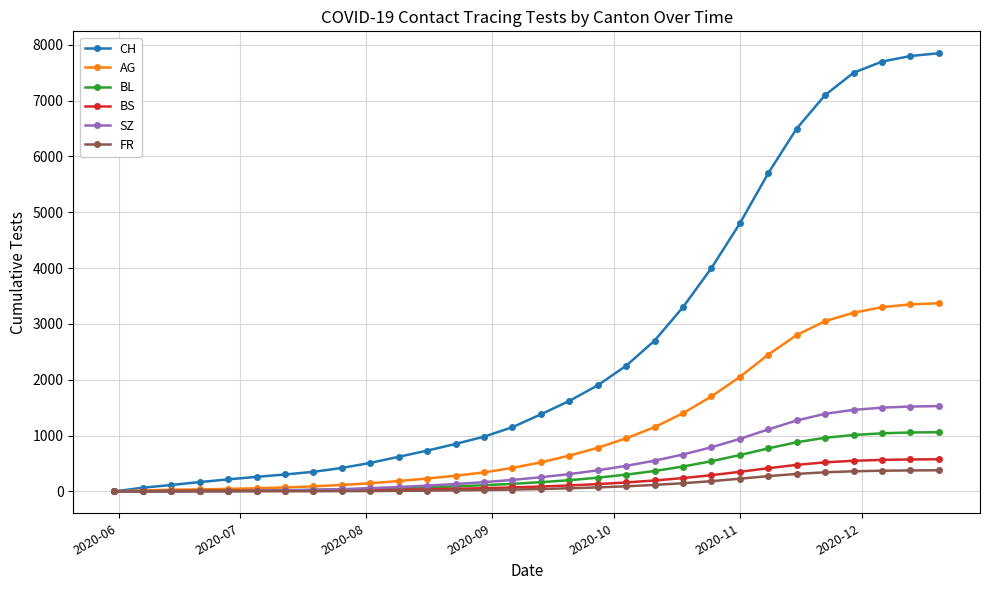

Which series has the widest spread of values?

CH